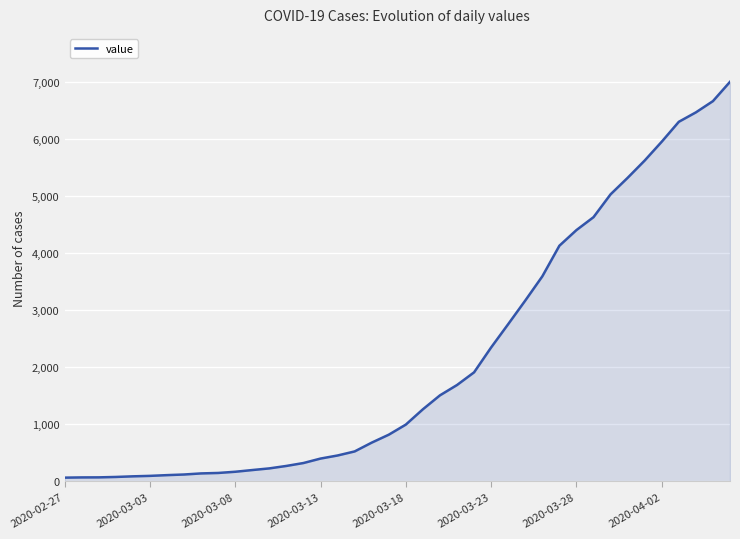

How many lines are shown in the chart?

1